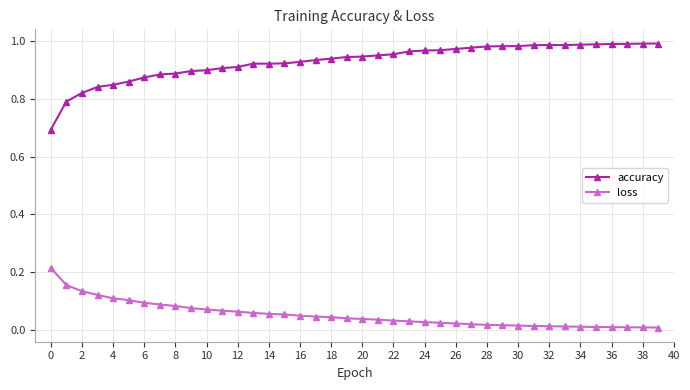

List the series in order of their peak value, highest first.

accuracy, loss